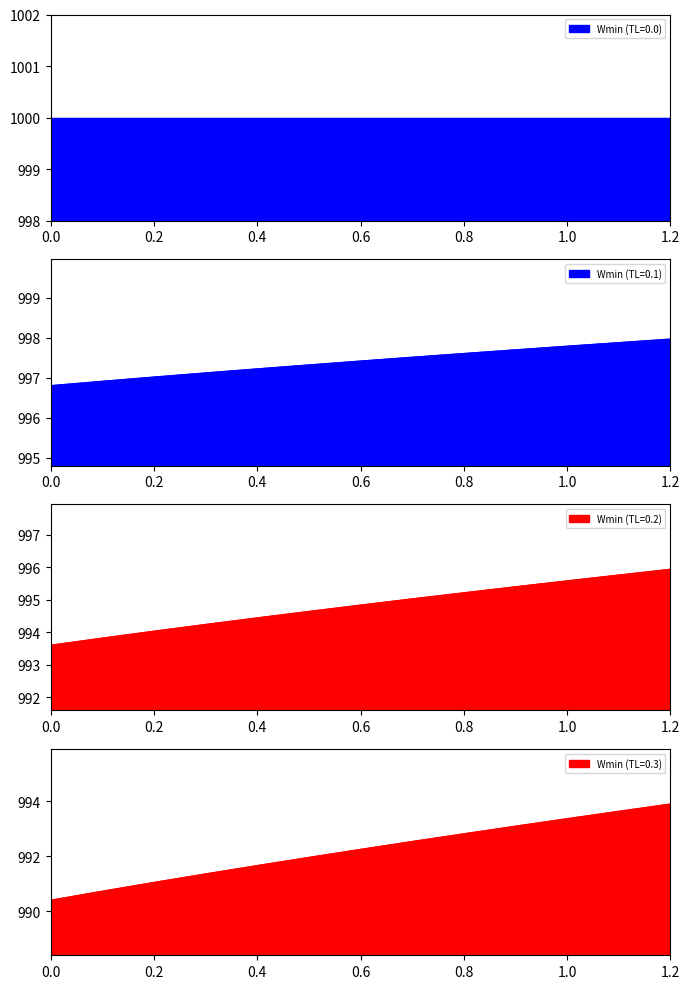

True or false: Wmin (TL=0.2) has a value of 344.2 at 1.2.

False